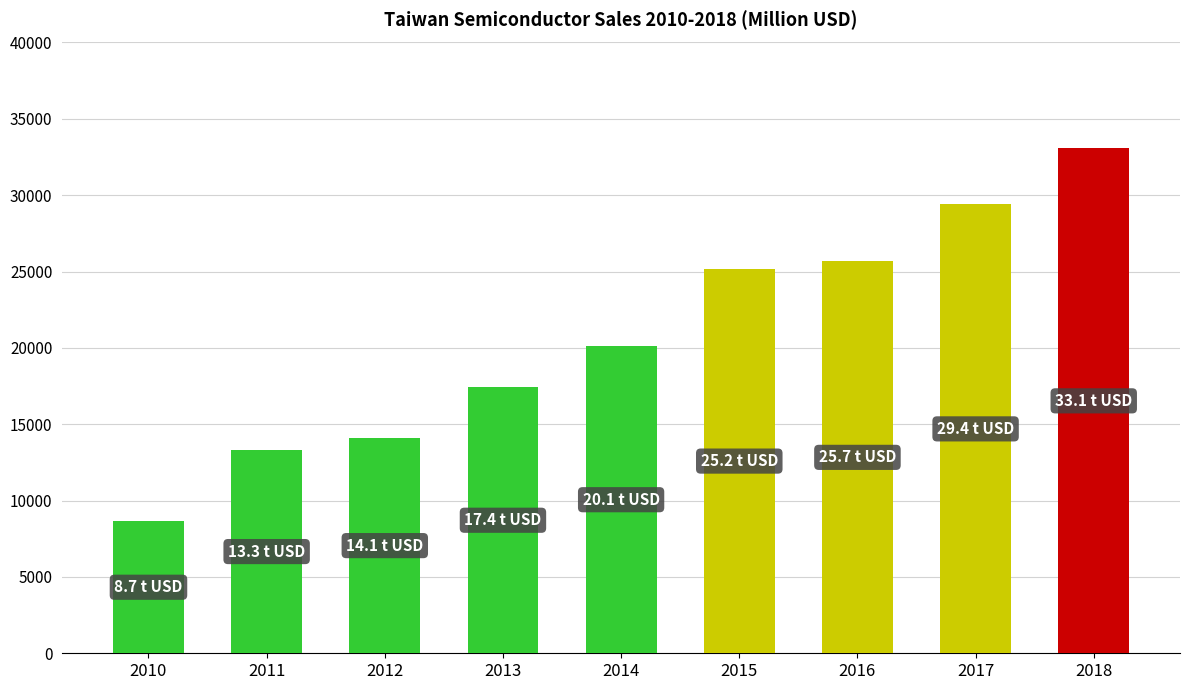

At which category does the chart reach its peak across all series?

2018